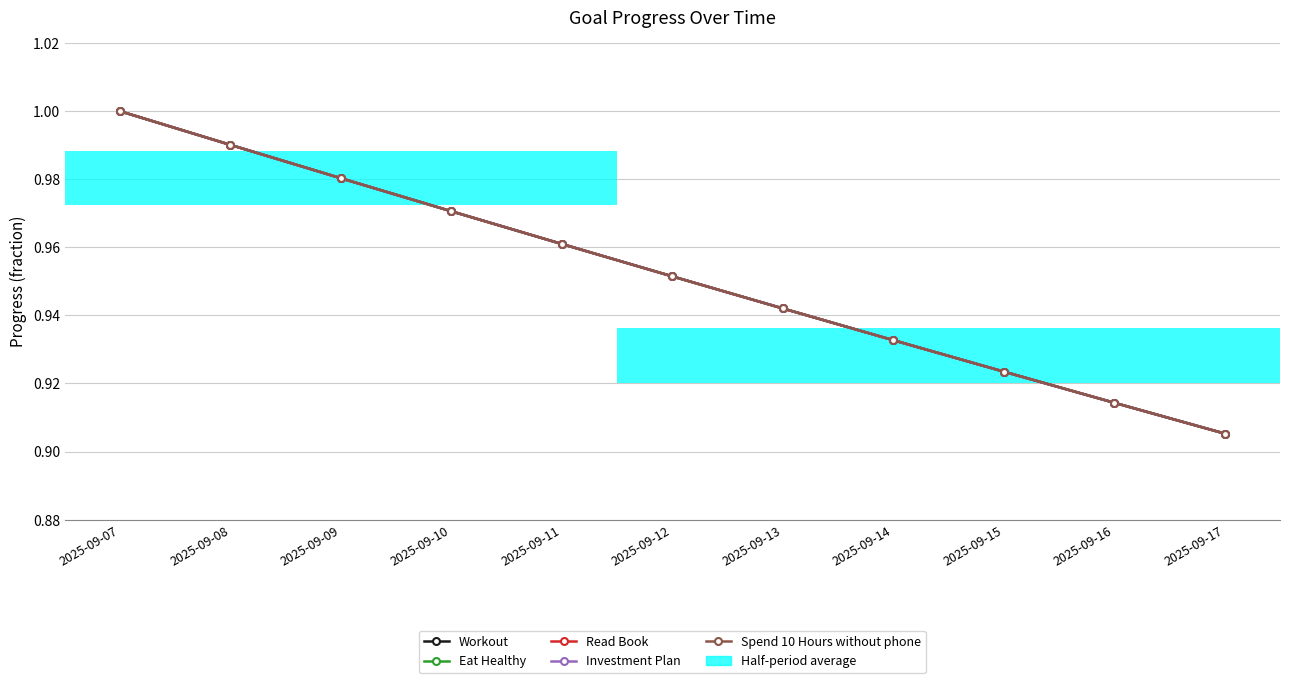

Rank the categories by Investment Plan value from highest to lowest.

2025-09-07, 2025-09-08, 2025-09-09, 2025-09-10, 2025-09-11, 2025-09-12, 2025-09-13, 2025-09-14, 2025-09-15, 2025-09-16, 2025-09-17